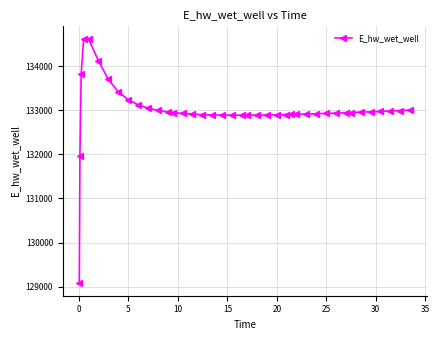

What is the value of the 32nd point from the left?

132937.4